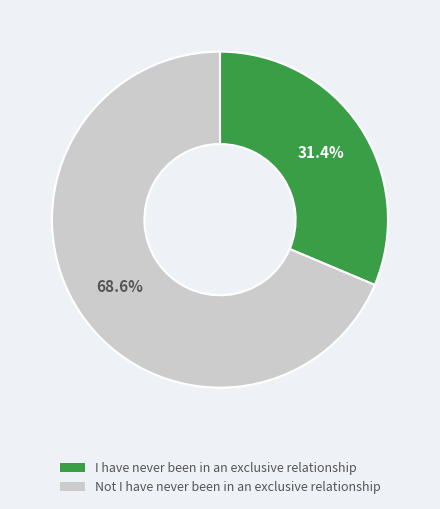

The I have never been in an exclusive relationship slice represents 42% of the pie. True or false?

False